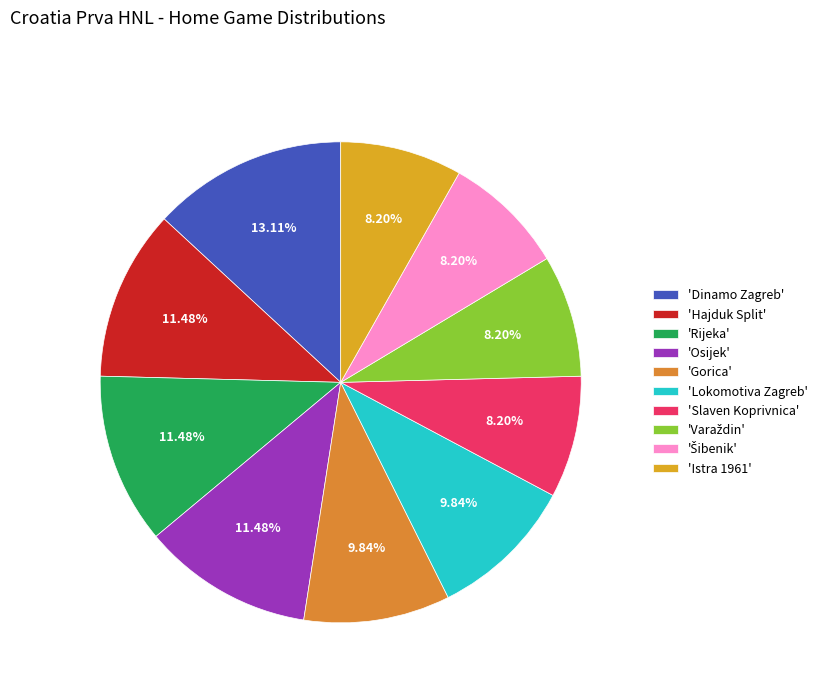

Count the number of slices in the pie.

10